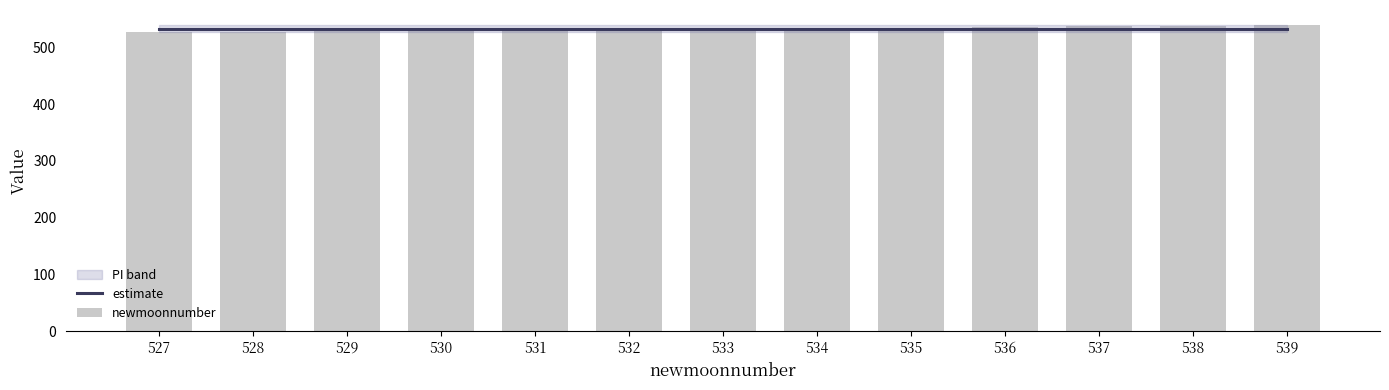

Rank the series at 530 from highest to lowest value.

estimate, newmoonnumber